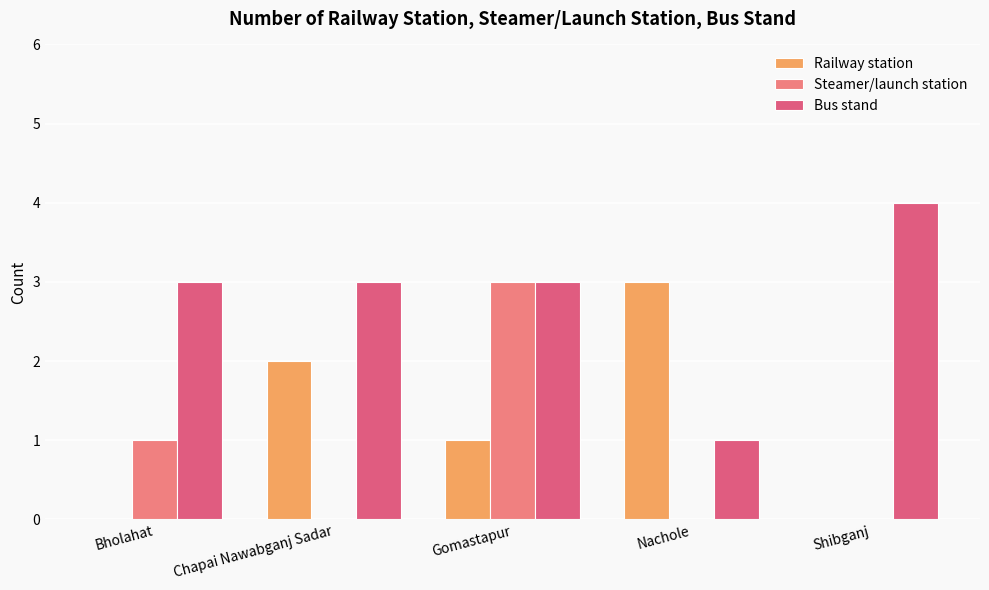

Between Nachole and Bholahat, which is larger?

Nachole